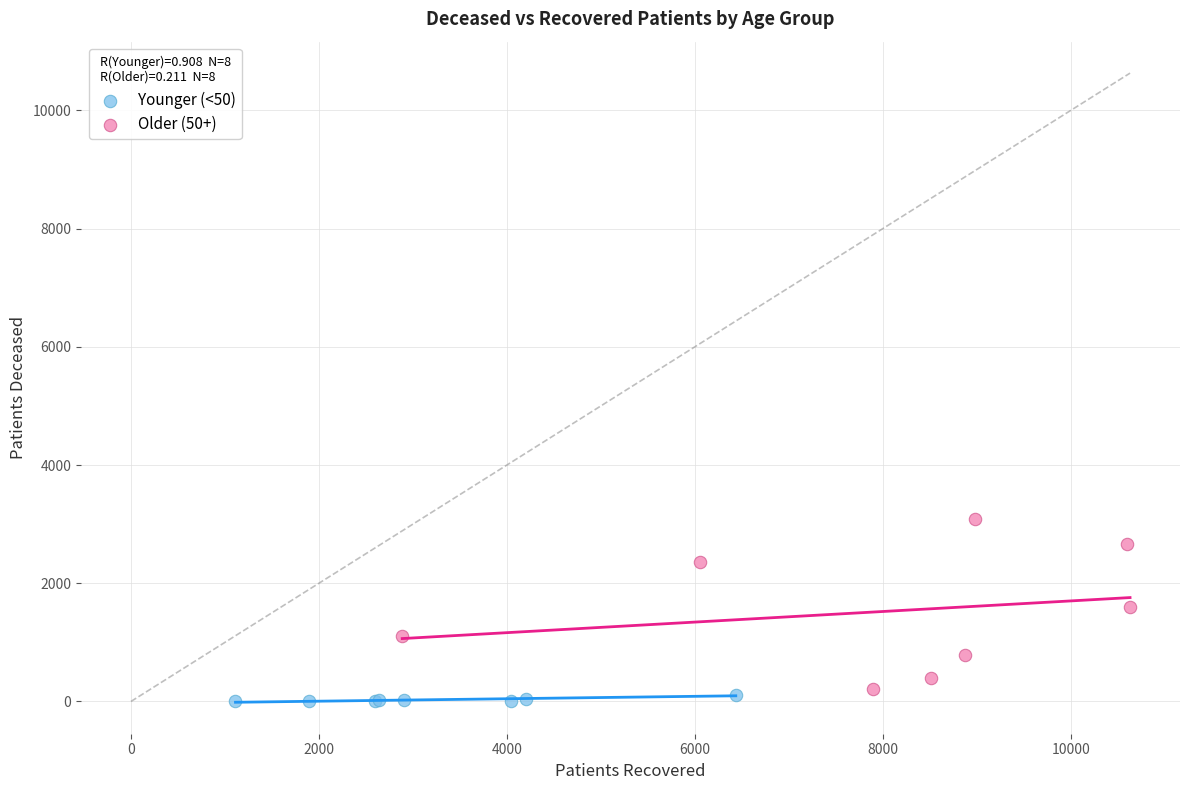

Which series contains the lowest Y value?

Younger (<50)